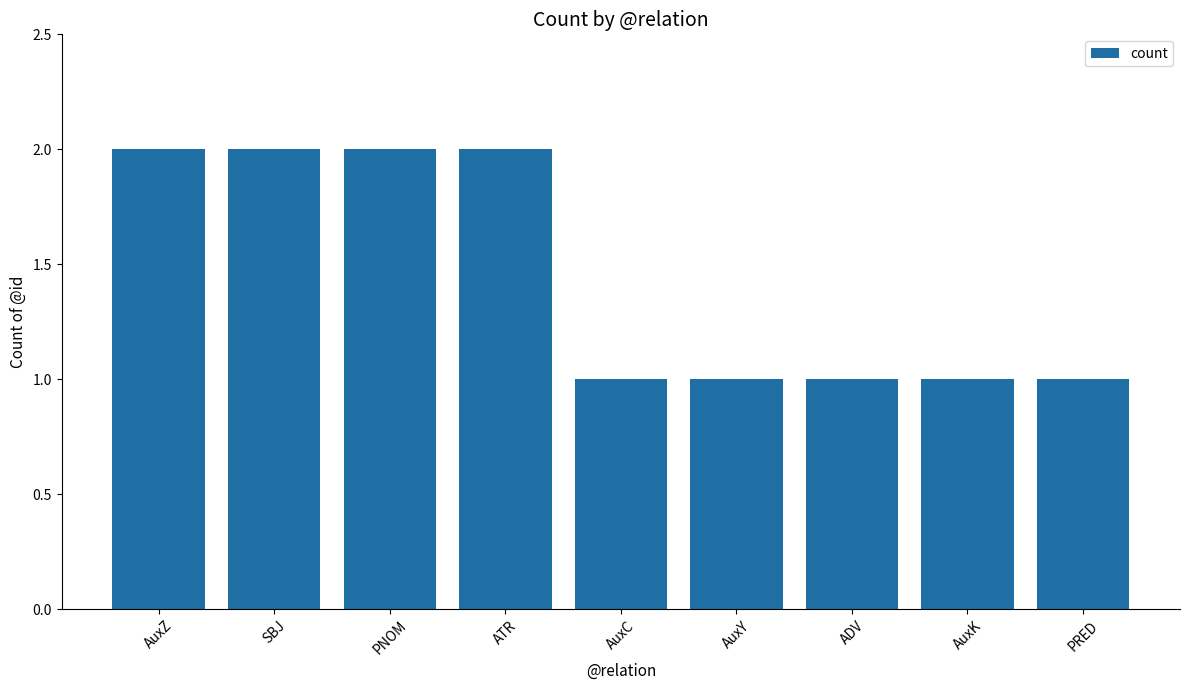

What is the sum of all values?

13